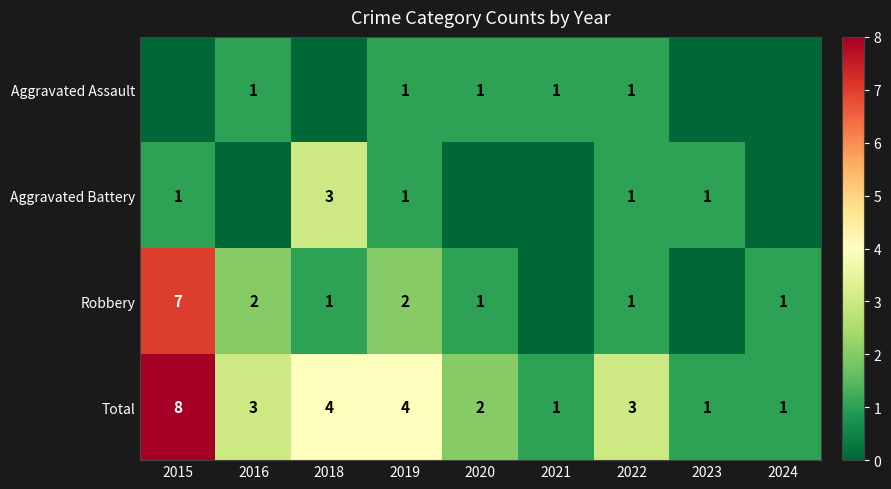

What is the sum of the Aggravated Assault values at 2022 and 2020?

2